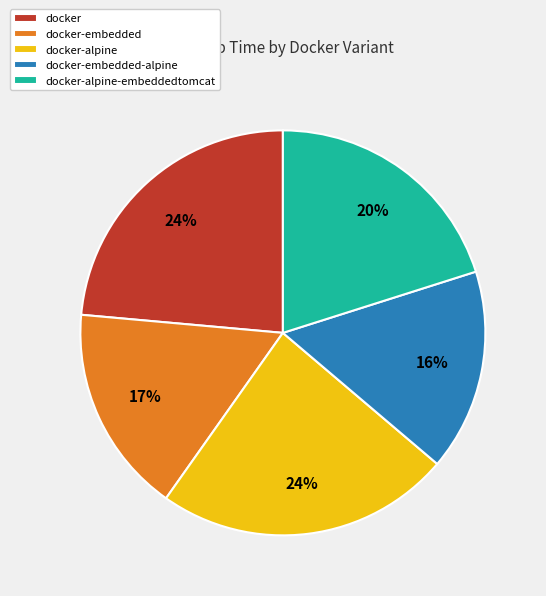

Is there a majority slice in this chart?

No